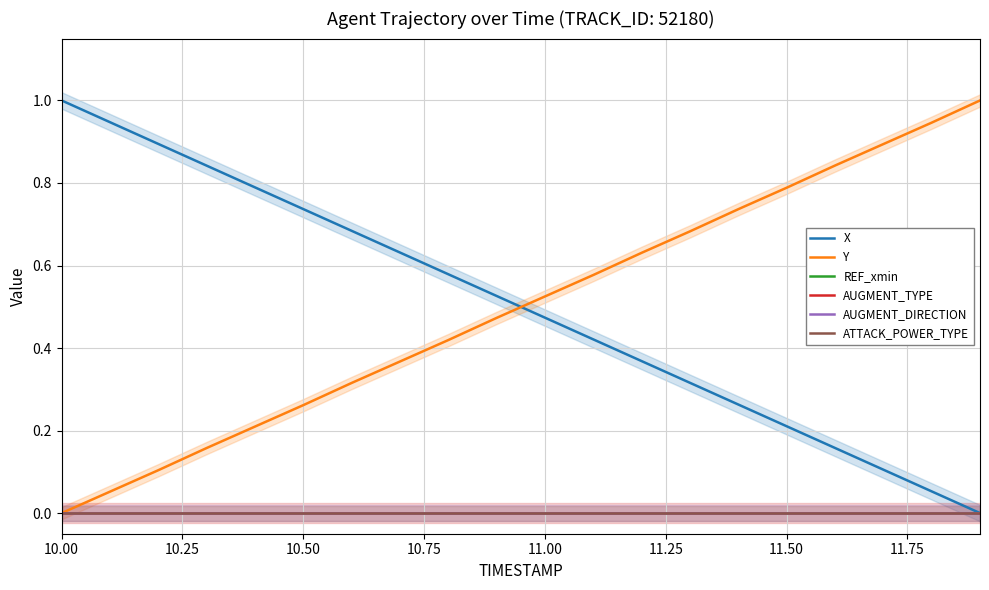

What is the label of the 17th point from the right?

10.75